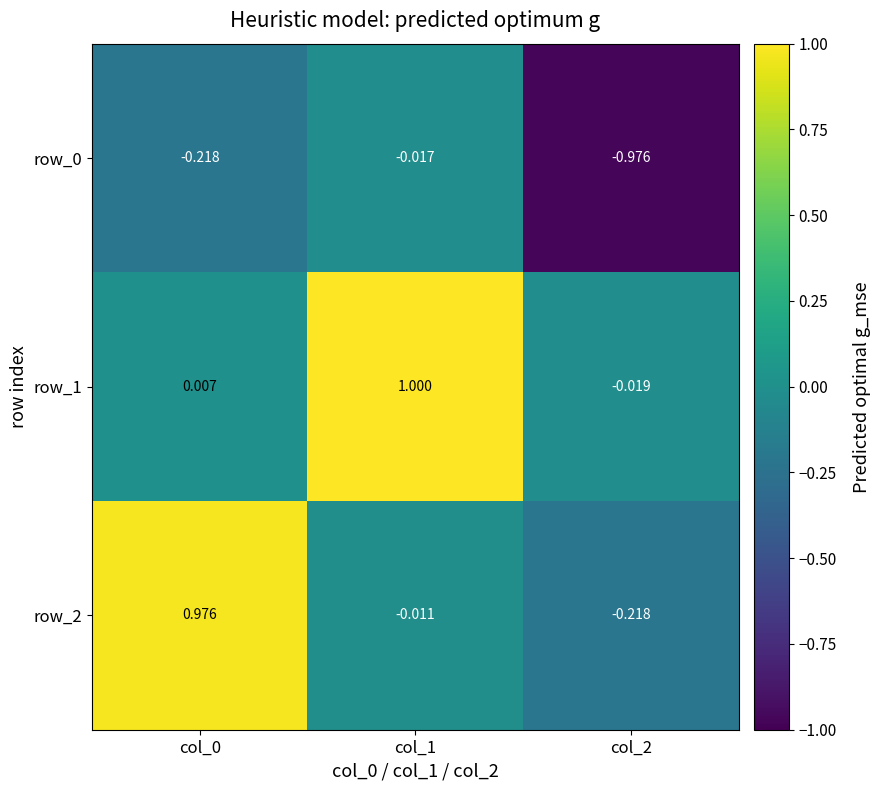

Reading left to right, list all the values displayed in this chart.

row_0: col_0=-0.2	col_1=-0.0	col_2=-1.0
row_1: col_0=0.0	col_1=1.0	col_2=-0.0
row_2: col_0=1.0	col_1=-0.0	col_2=-0.2